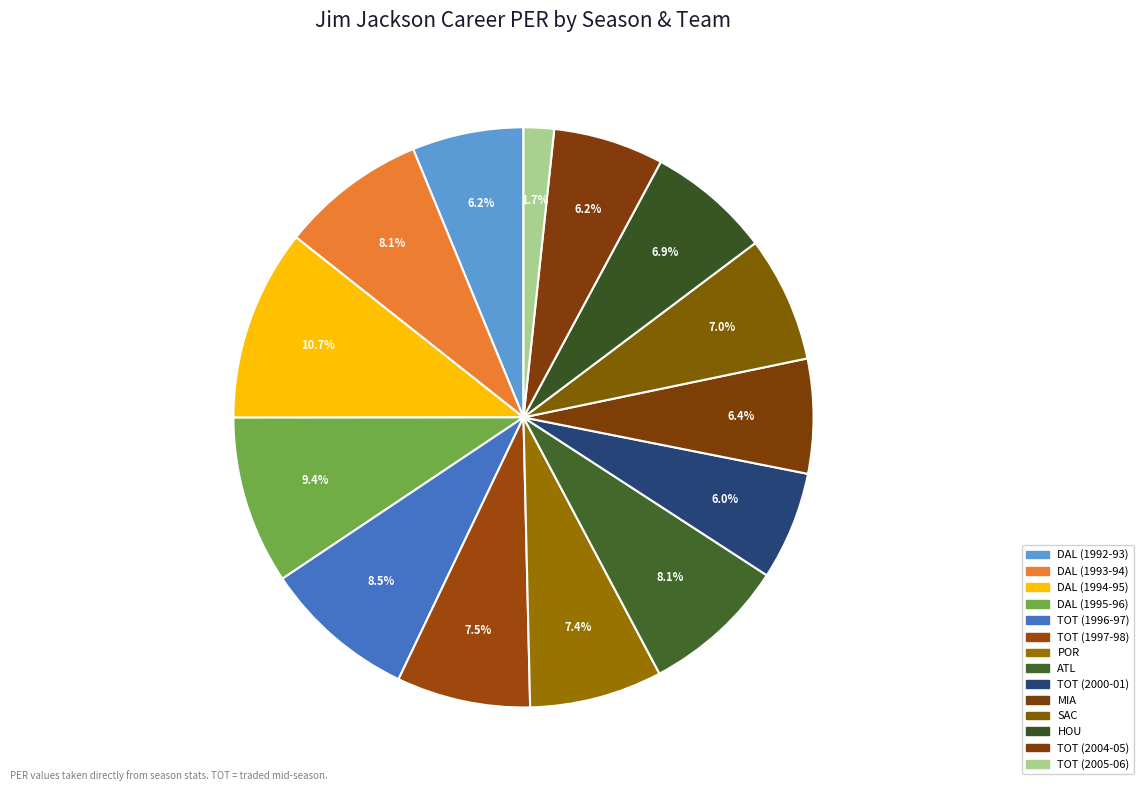

How many segments does this pie chart have?

14